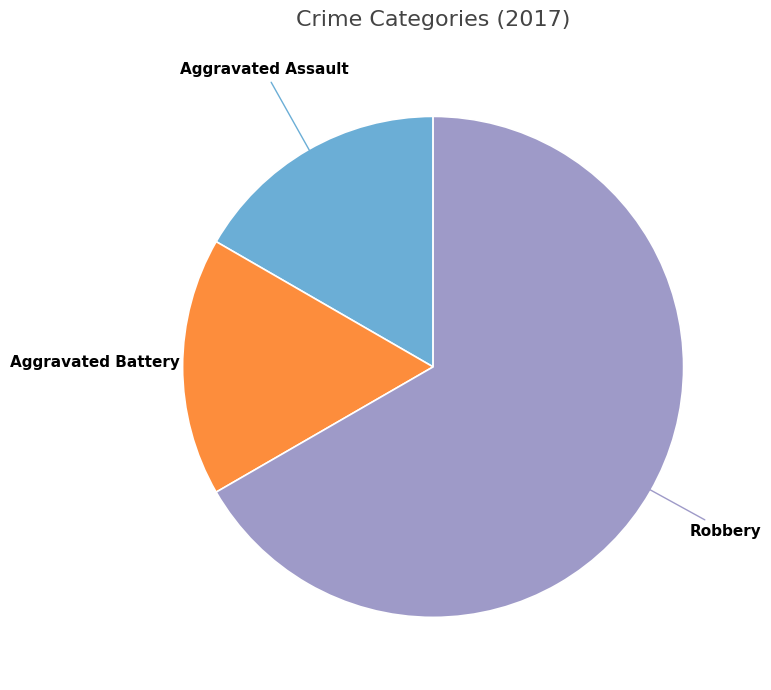

True or false: Robbery accounts for 75% of the total.

False